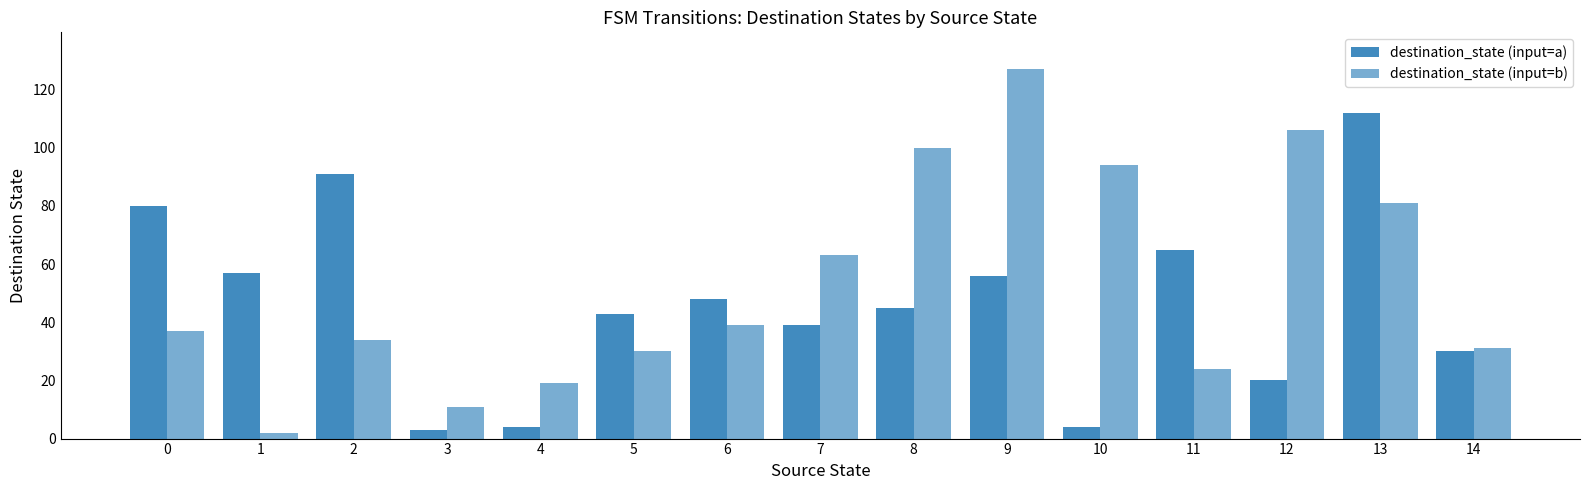

Does the chart contain stacked bars?

No